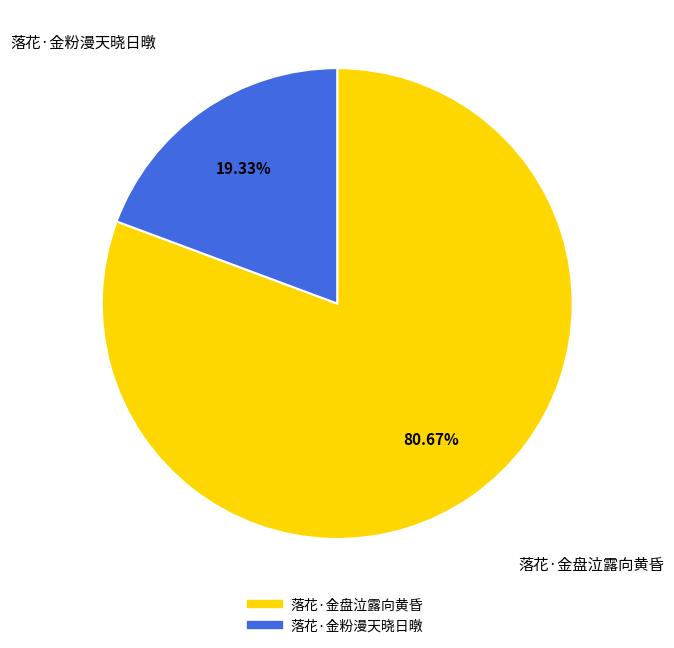

Which category has the biggest portion of the pie?

落花·金盘泣露向黄昏